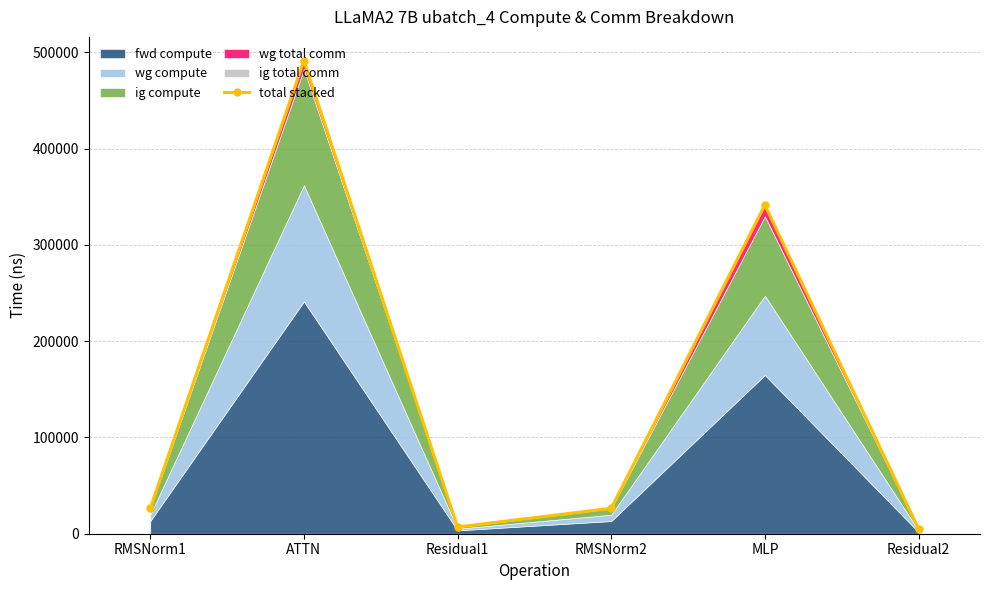

What is the ratio of the value at MLP to the value at ATTN?

0.7